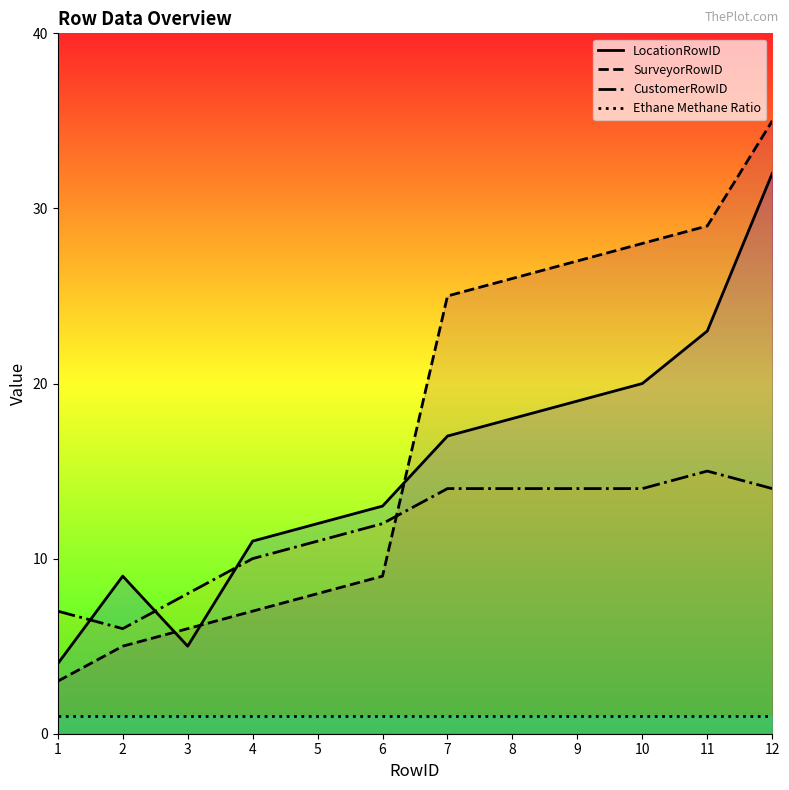

Where does the SurveyorRowID series first go above 25?

8